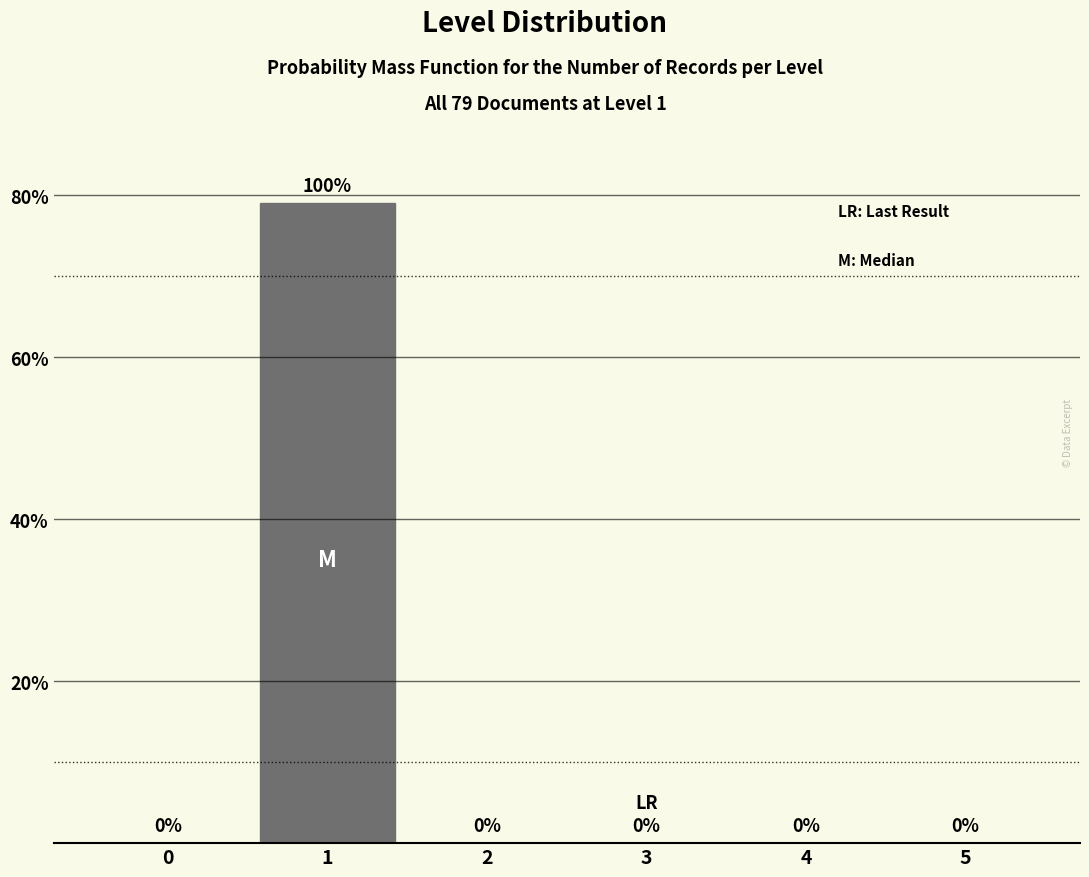

Reading left to right, transcribe all the data shown in this chart.

0=0	1=79	2=0	3=0	4=0	5=0